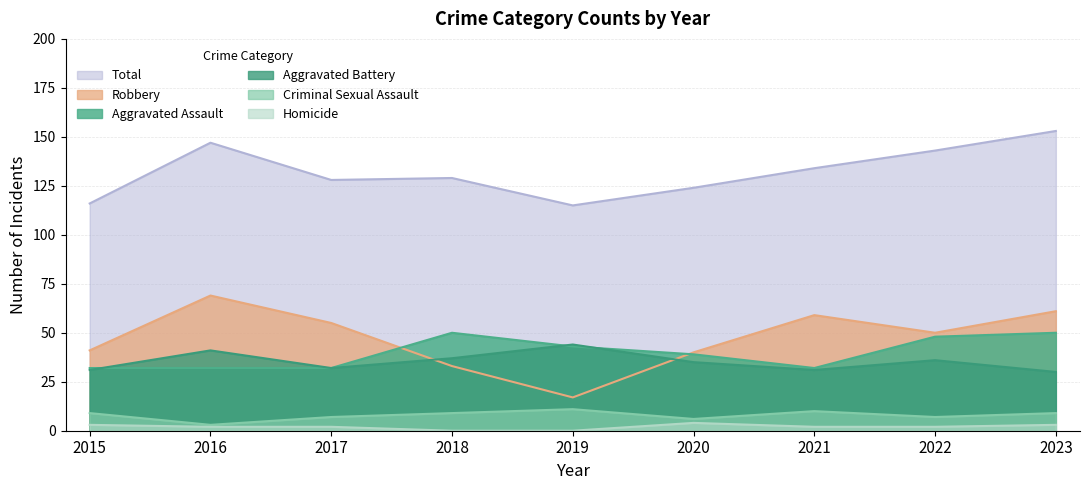

The value of Total at 2016 is 203. True or false?

False